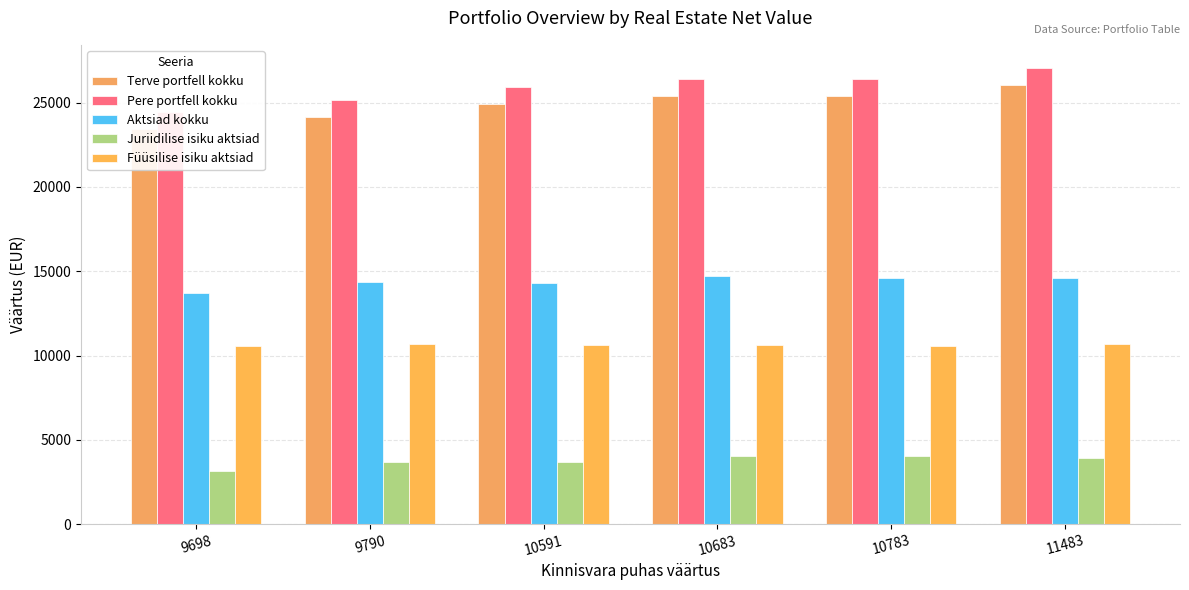

Rank the series by their maximum value, from highest to lowest.

Pere portfell kokku, Terve portfell kokku, Aktsiad kokku, Füüsilise isiku aktsiad, Juriidilise isiku aktsiad